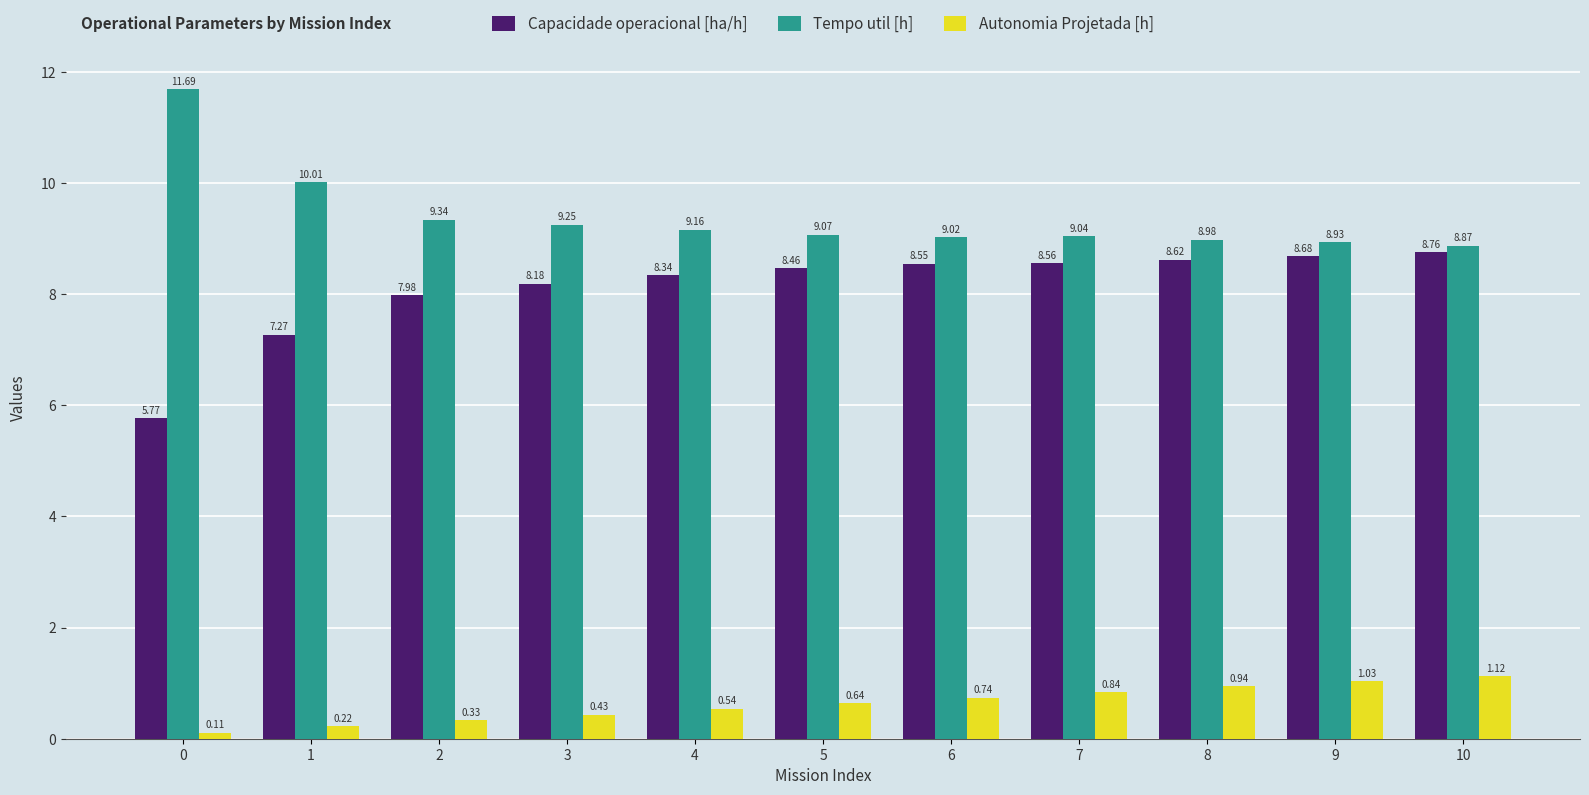

Between 0 and 3, which series saw the biggest shift?

Tempo util [h]